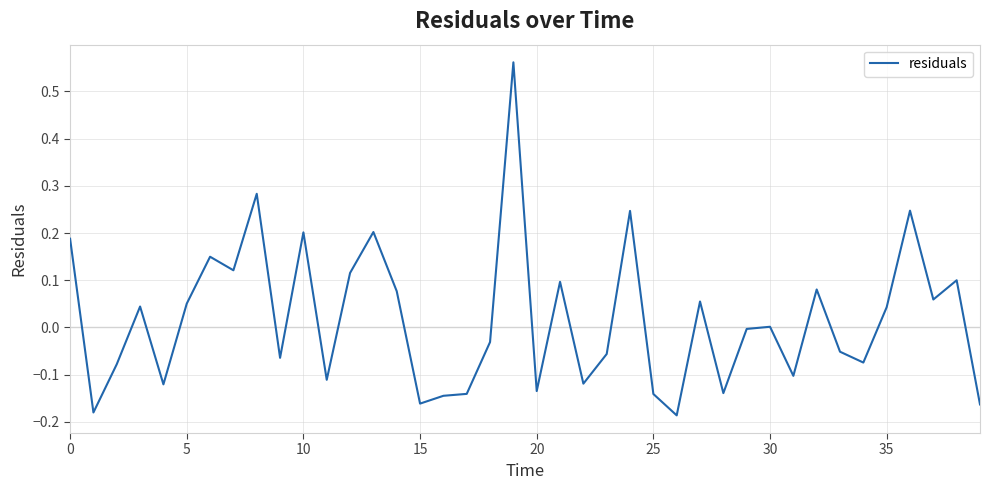

What is the difference between the maximum and minimum values?

0.7